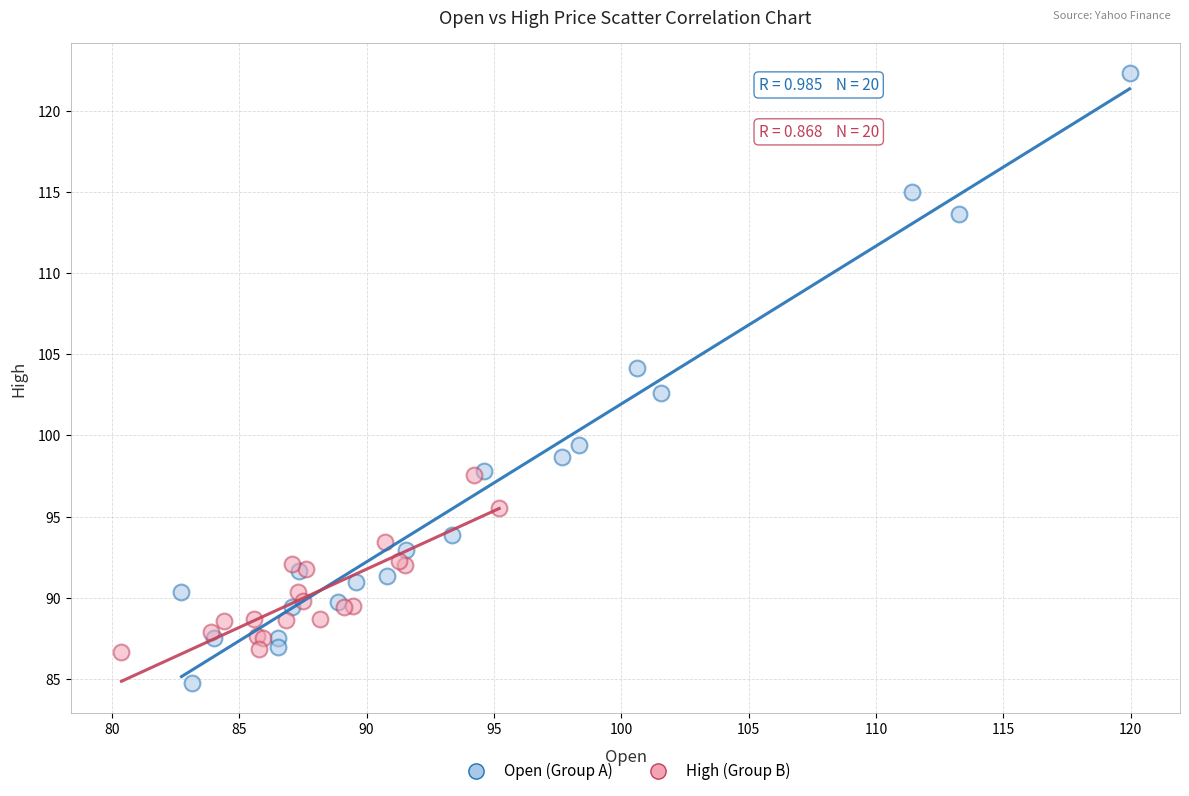

Which series contains the lowest Y value?

Open (Group A)